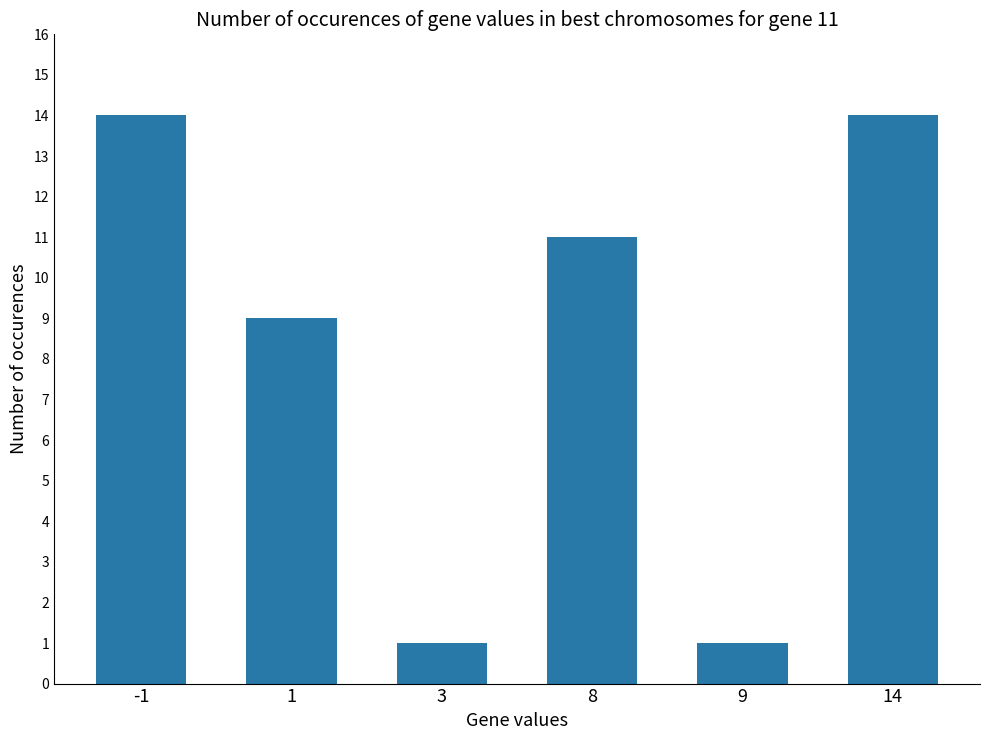

What is the value of the 2nd bar from the left?

9